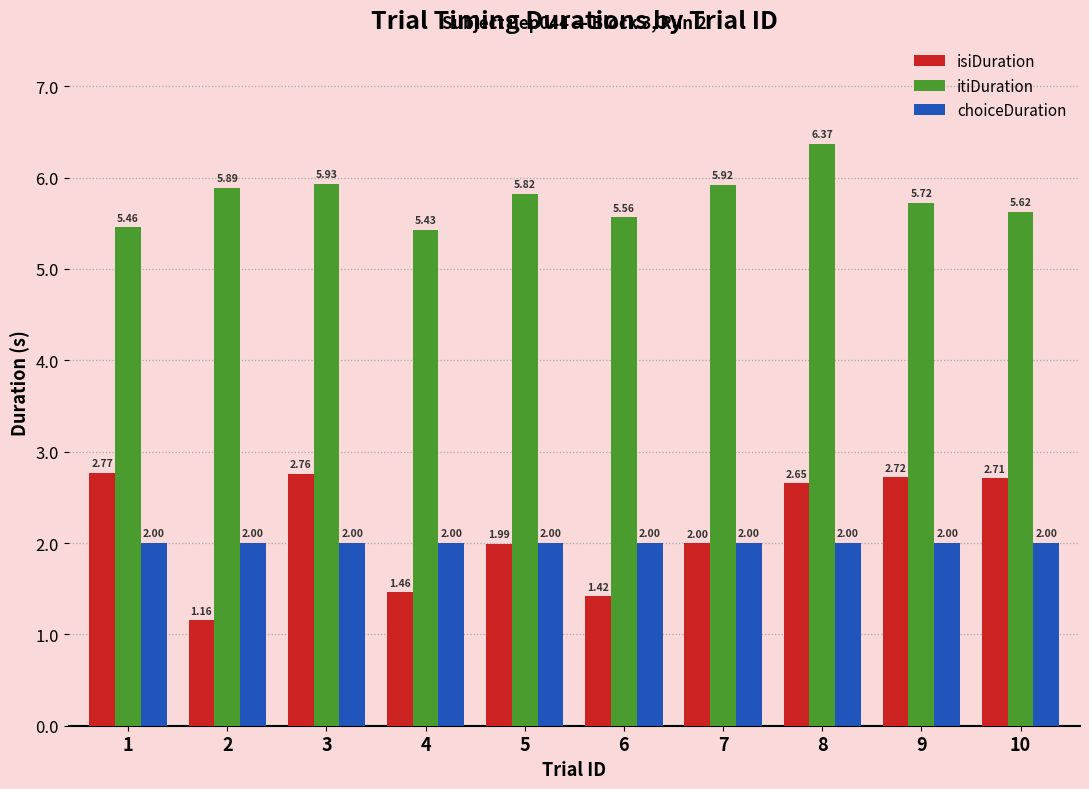

The value of choiceDuration at 9 is 2.0. True or false?

True